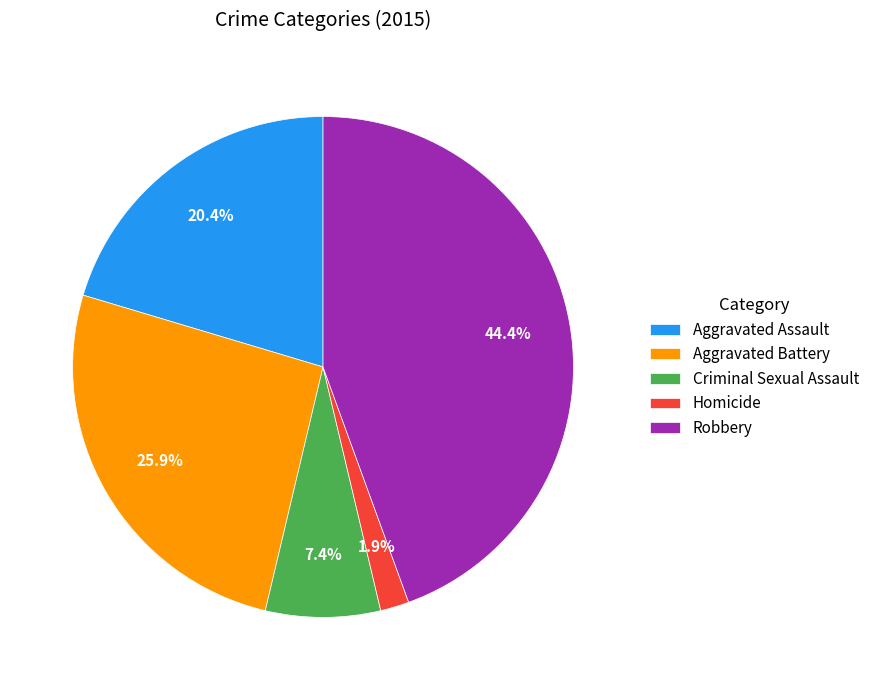

To the nearest percent, what percentage of the pie is Aggravated Assault?

20%